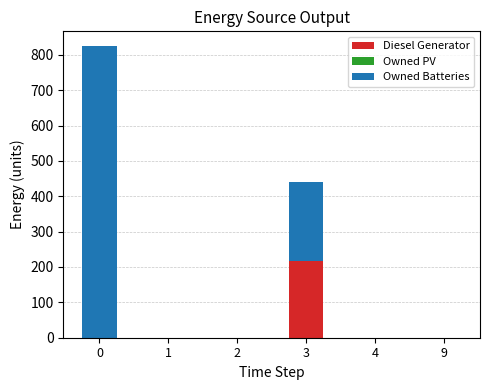

What is the sum of the Diesel Generator values at 1 and 3?

217